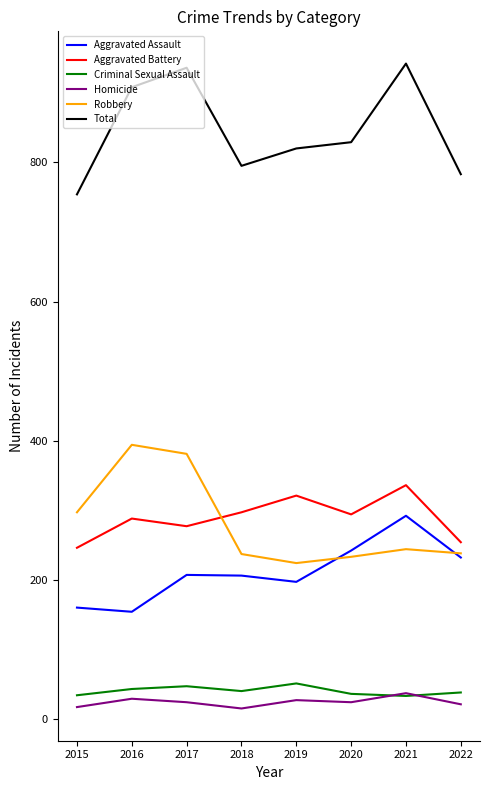

Which series has the largest total across all categories?

Total